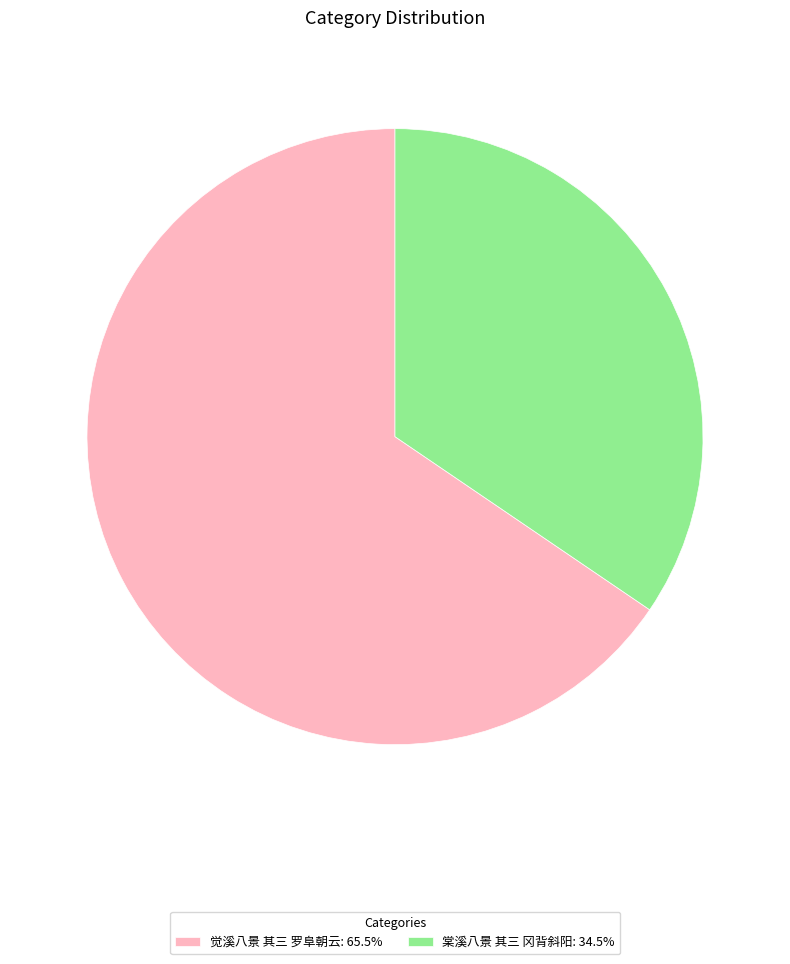

Which category accounts for the majority?

觉溪八景 其三 罗阜朝云